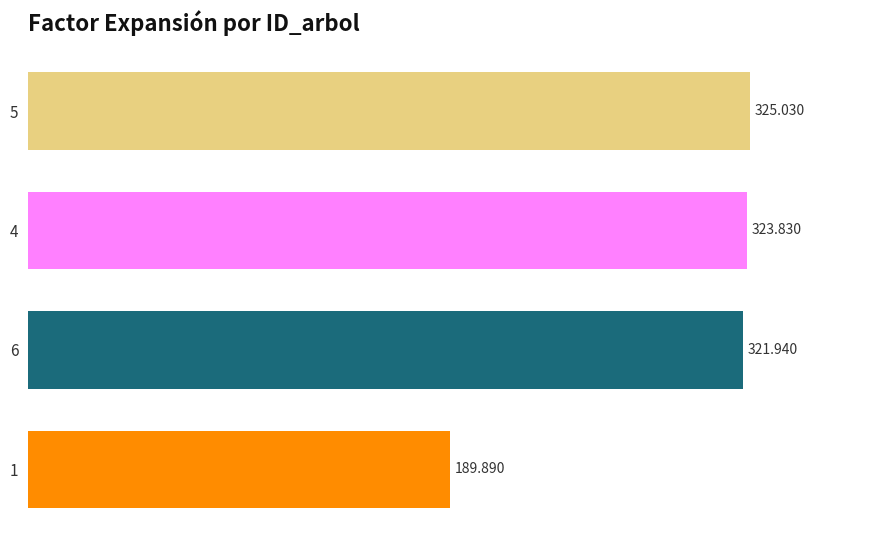

Where is the data nearest to the value 257?

6